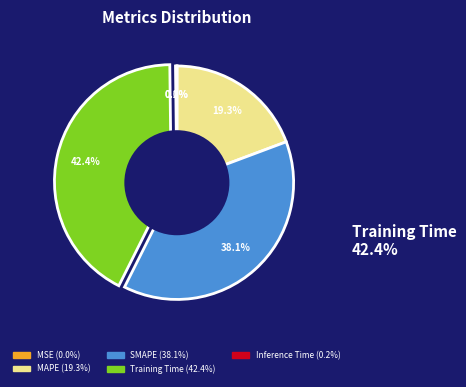

Do MAPE and SMAPE together represent more than half of the pie?

Yes